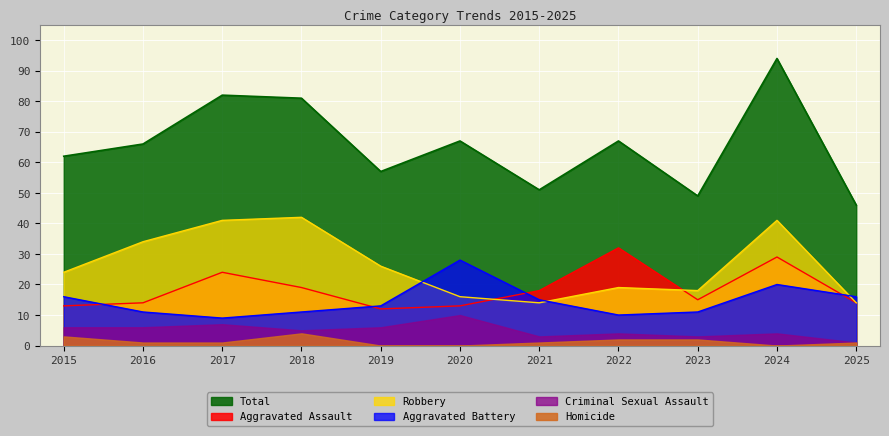

Does the chart display data point markers on the line(s)?

No